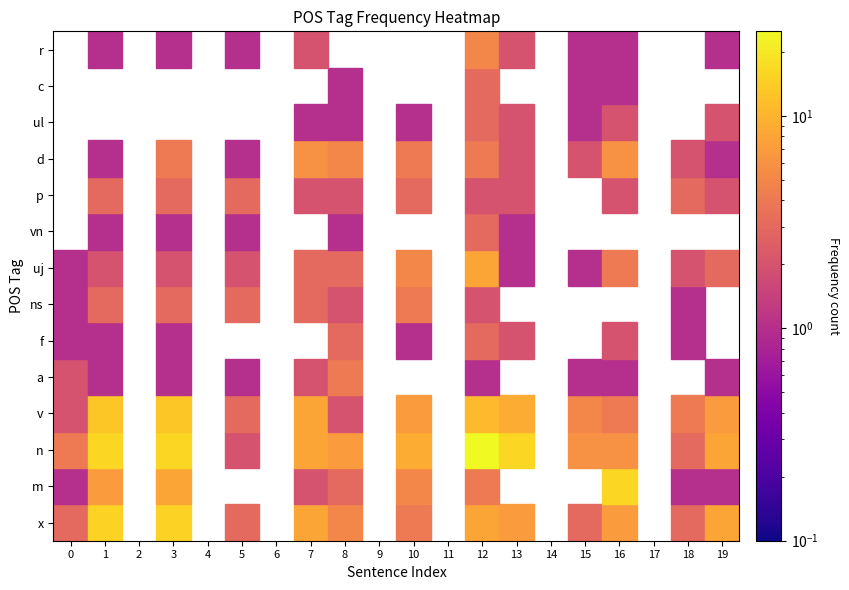

Between 14 and 3, which is larger?

3